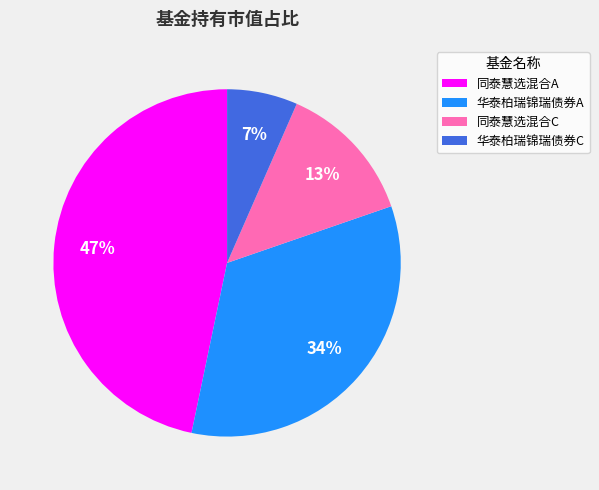

Between 同泰慧选混合C and 同泰慧选混合A, which is larger?

同泰慧选混合A